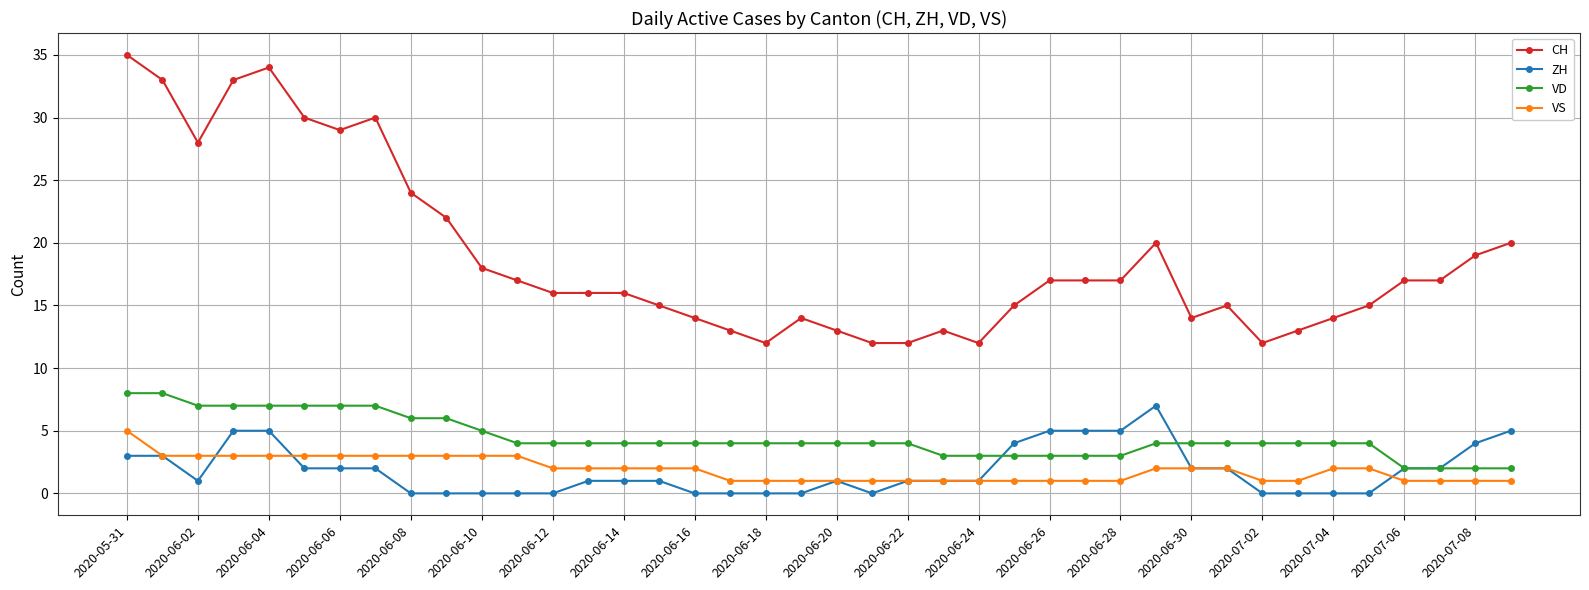

Which series has the largest total across all categories?

CH